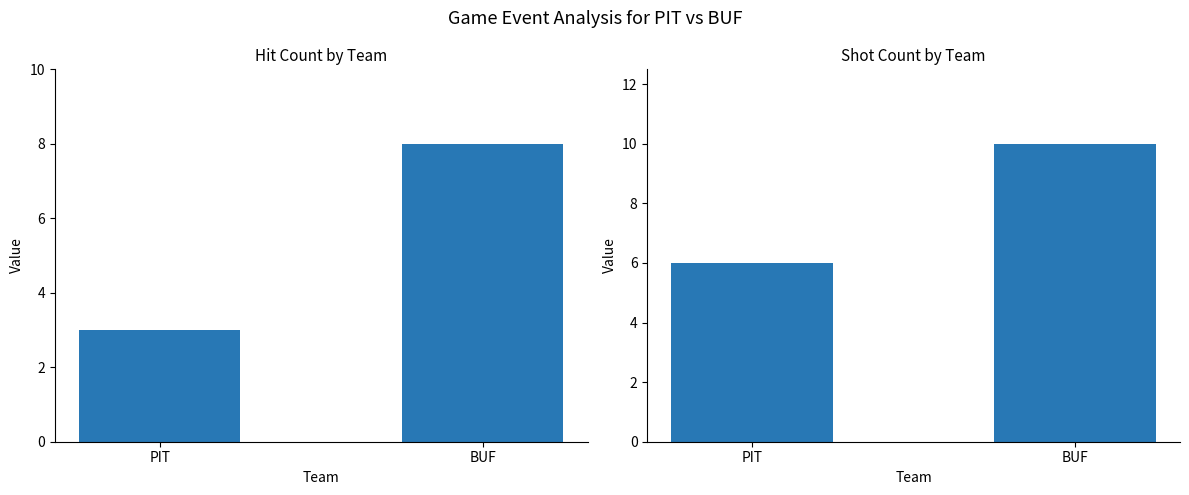

What is the maximum value for SHOT?

10